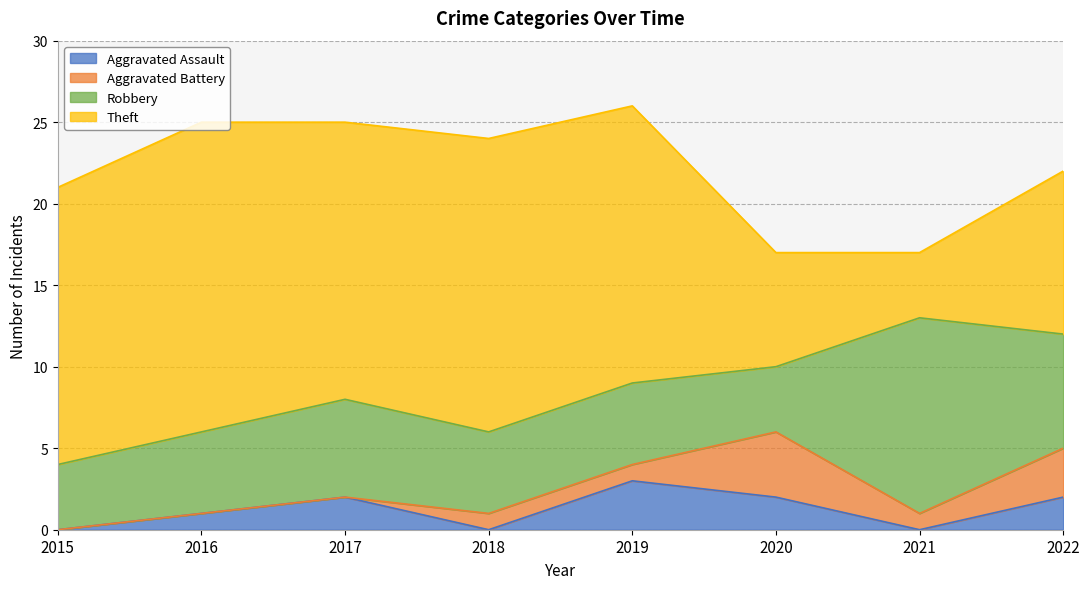

Is it true that Theft equals 10 at 2017?

False